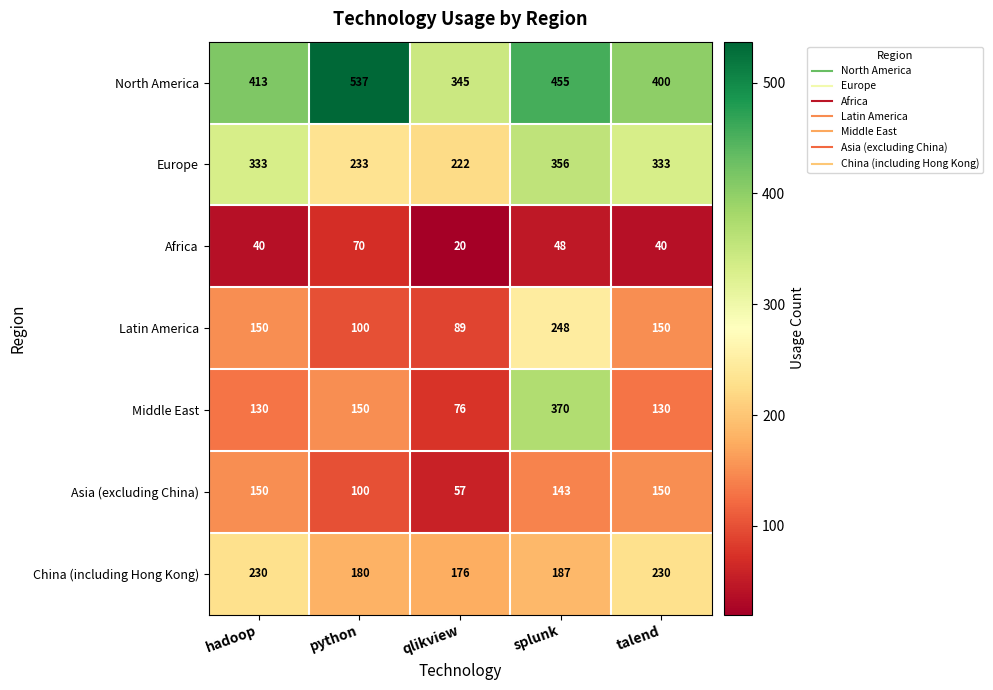

At which category is the sum across all series the highest?

splunk